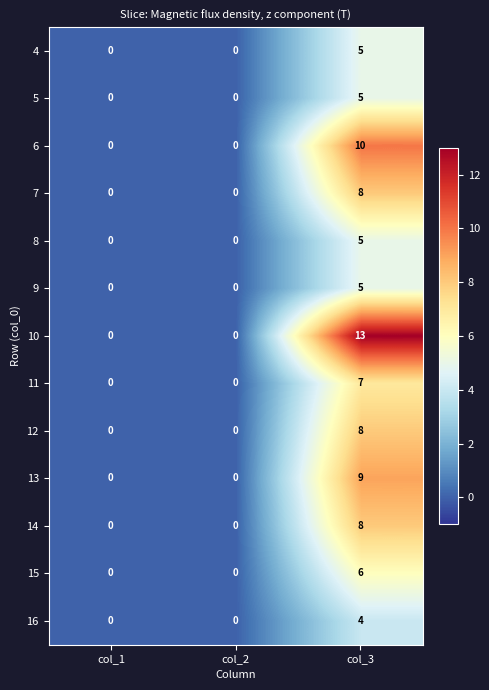

The value of 14 at col_1 is -3. True or false?

False